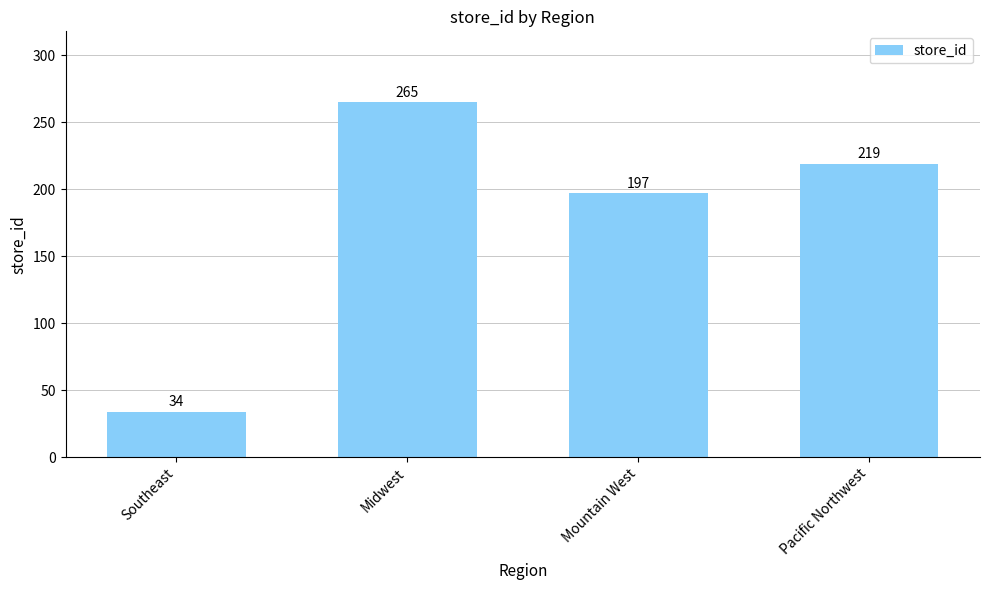

Approximately how many times larger is the value at Southeast compared to Mountain West?

0.2